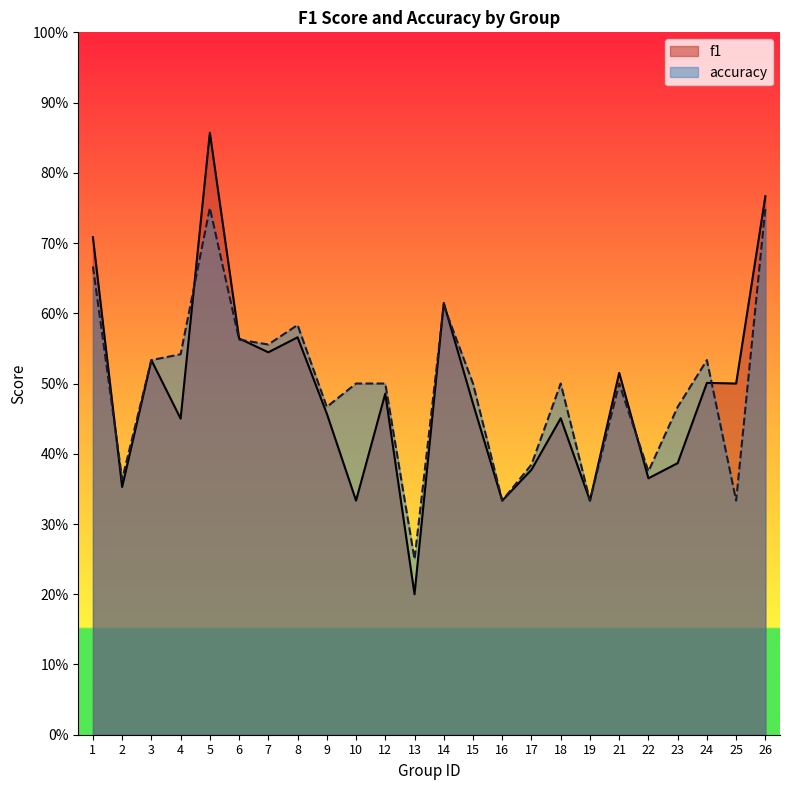

At which category does f1 reach its first local valley?

2